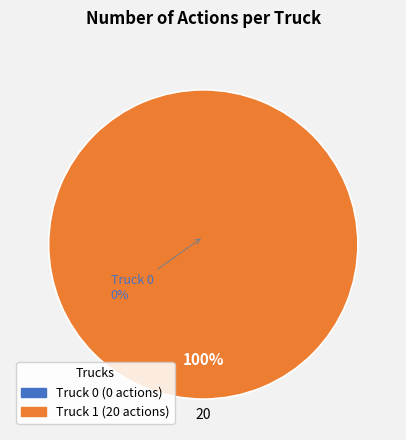

Is the sum of Truck 0 and Truck 1 greater than half?

Yes